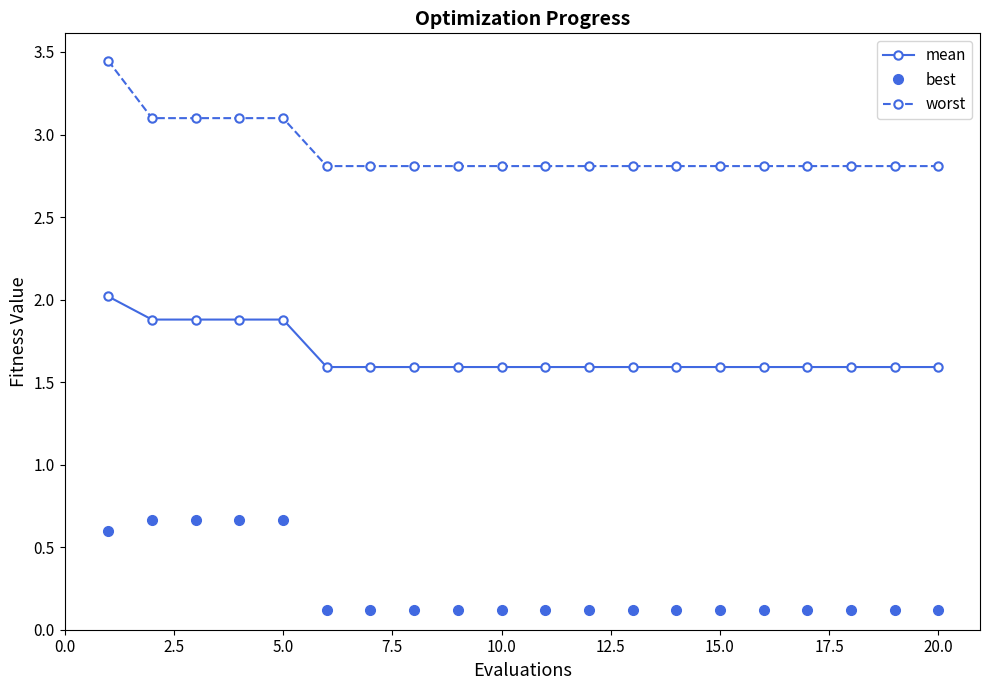

True or false: worst has more than 1 points higher than both neighbors.

False